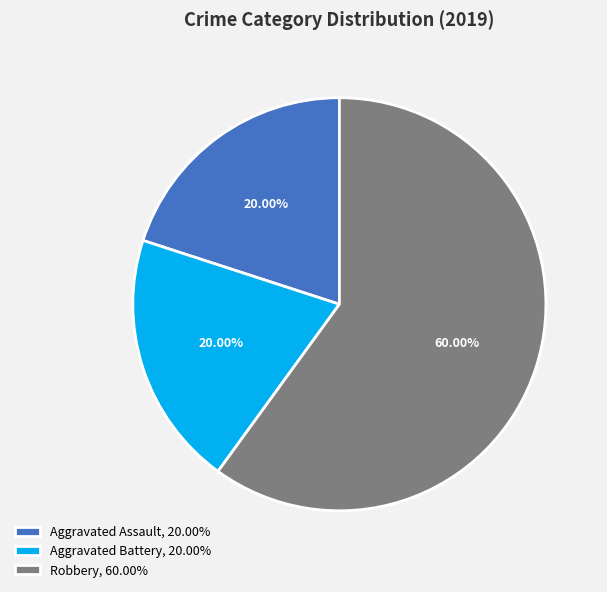

Which category accounts for the majority?

Robbery